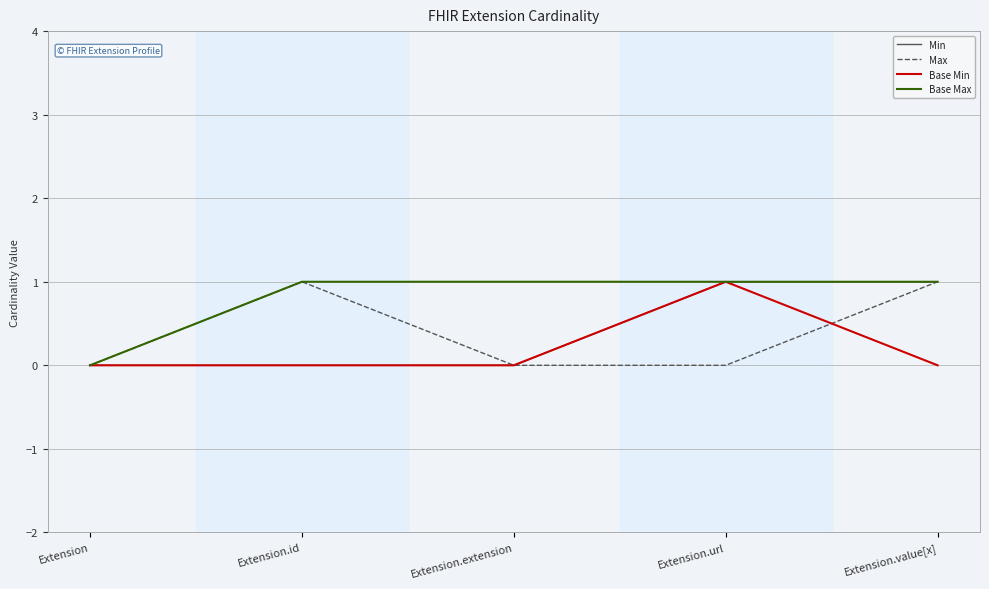

True or false: Max has a value of 0 at Extension.extension.

True